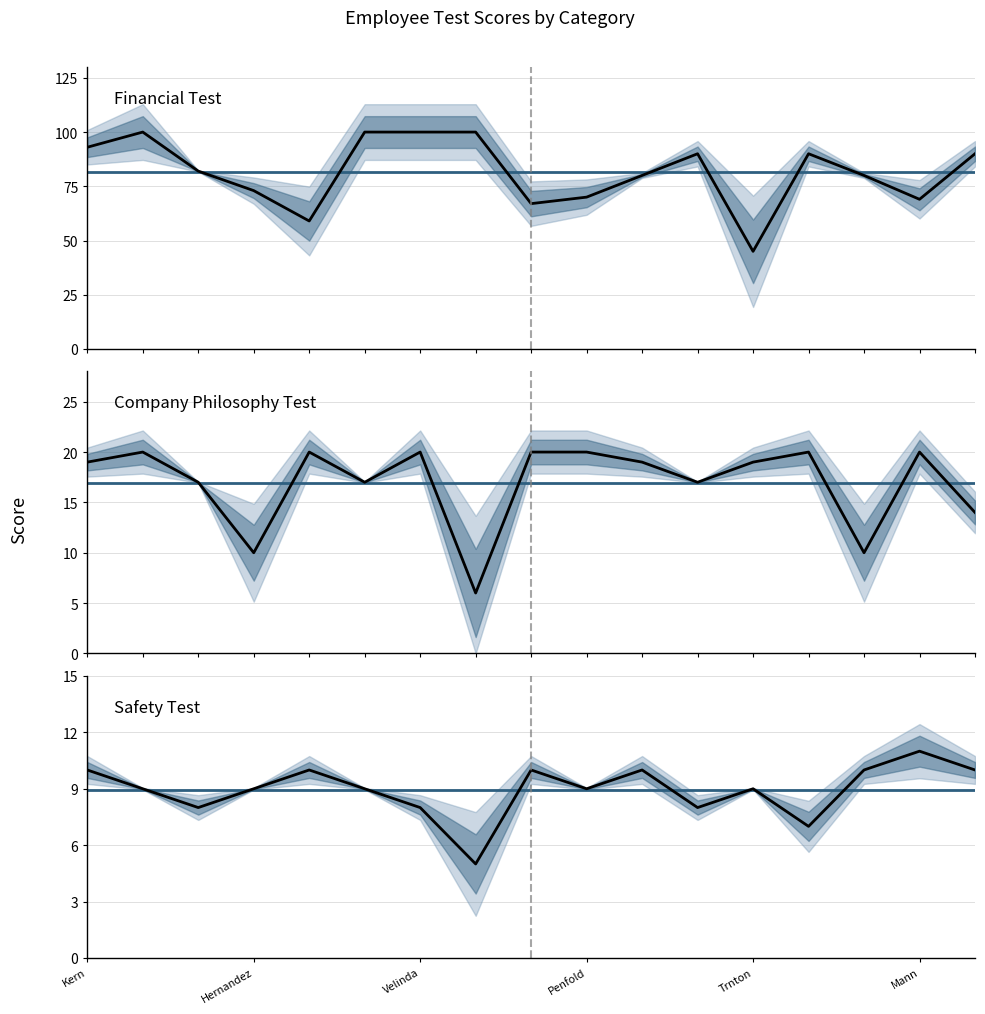

How many data points in Financial Test are less than 82?

8